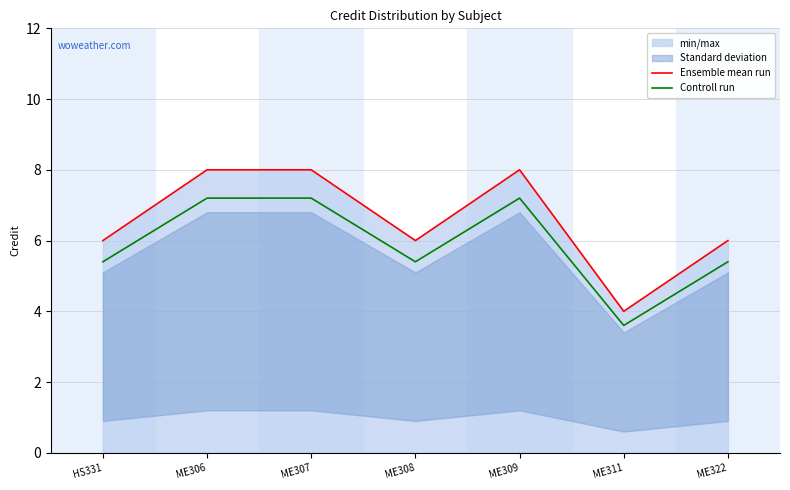

Rank the categories by Ensemble mean run value from highest to lowest.

ME306, ME307, ME309, HS331, ME308, ME322, ME311